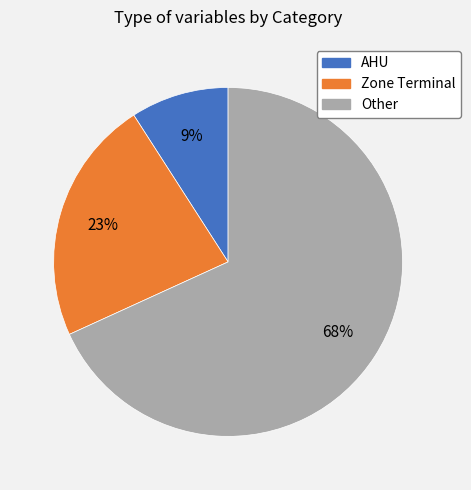

Is it true that Zone Terminal is 23% of the pie?

True